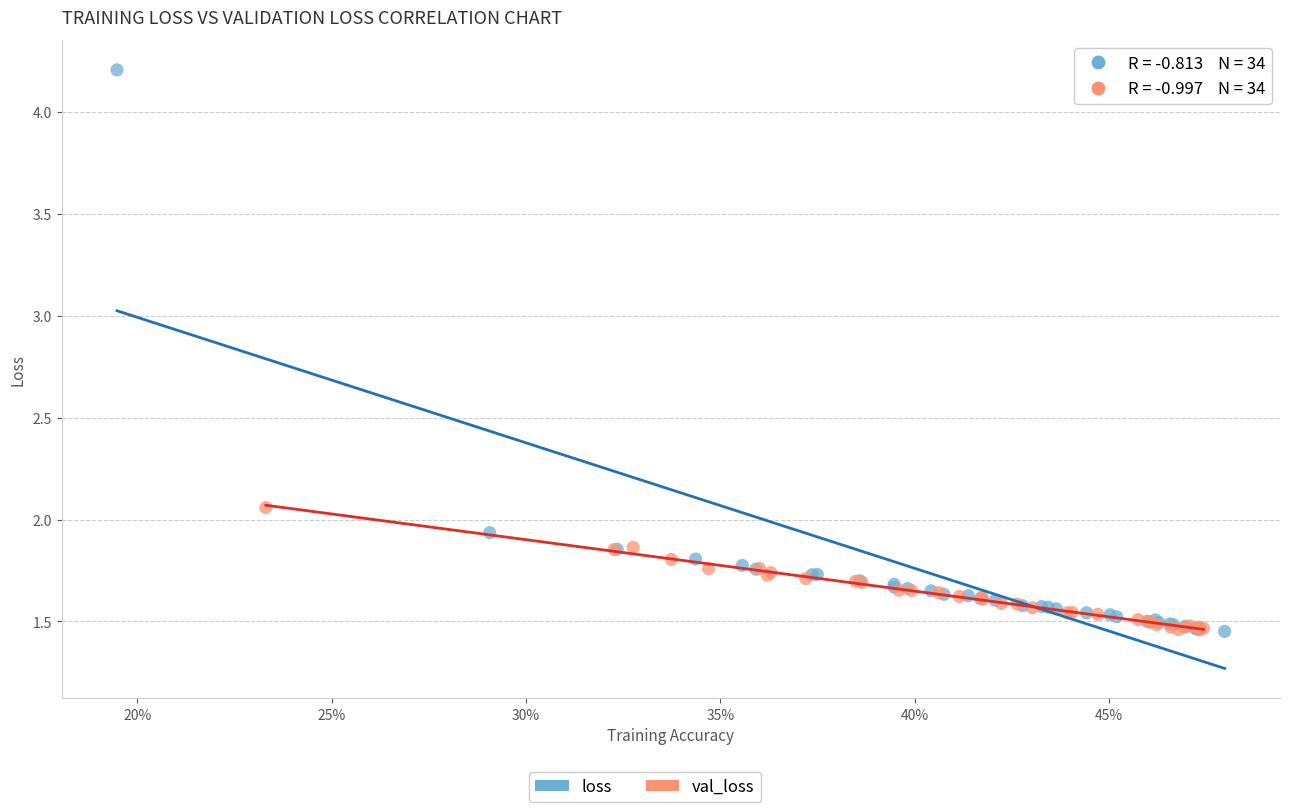

Which series contains the highest Y value?

loss